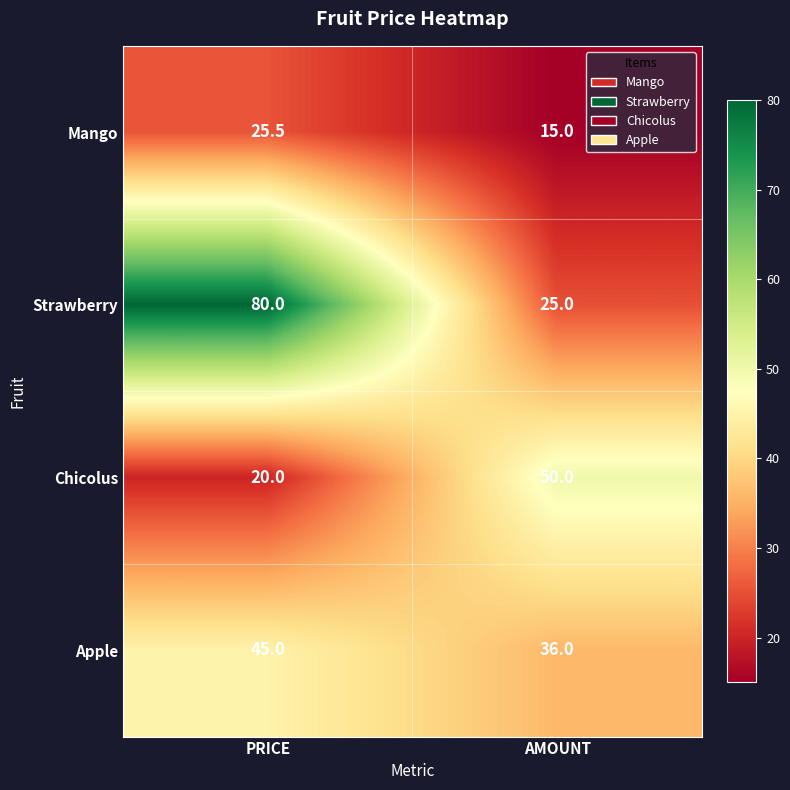

What is the spread (max minus min) of values at AMOUNT?

35.0